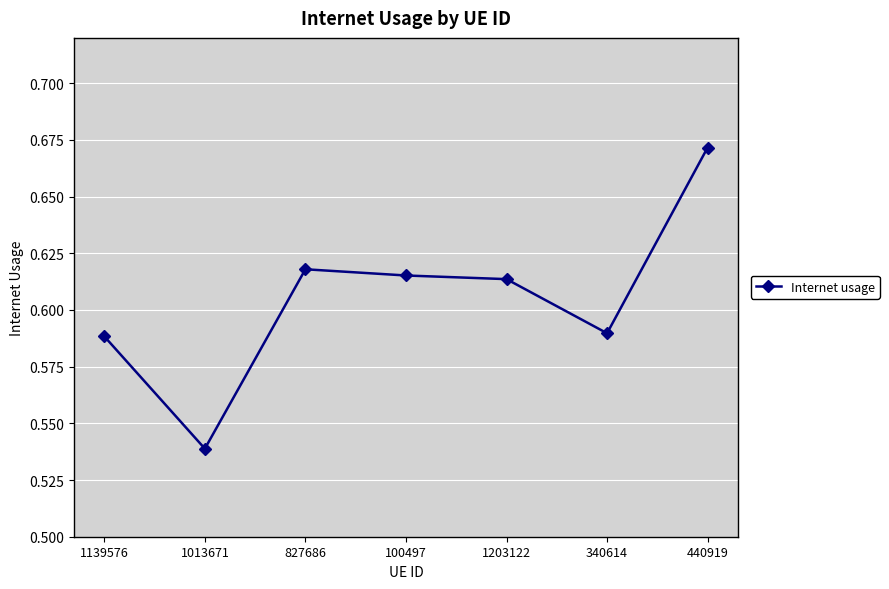

What is the label of the 1st point from the right?

440919